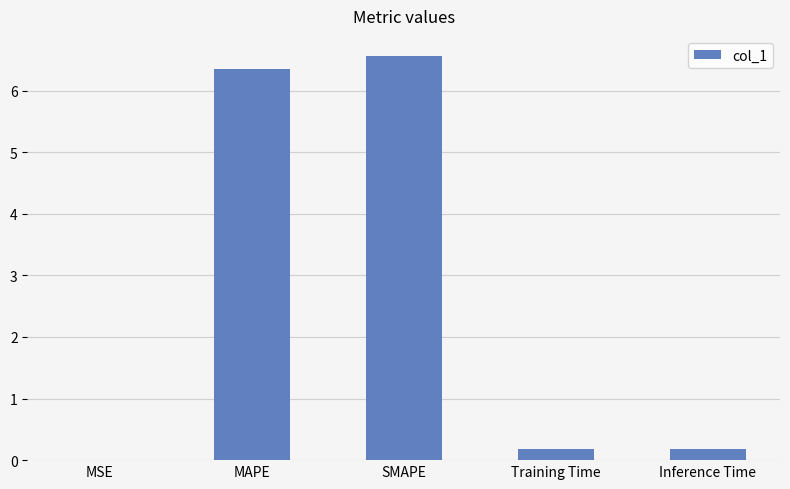

What is the sum of the values at SMAPE and MAPE?

12.9